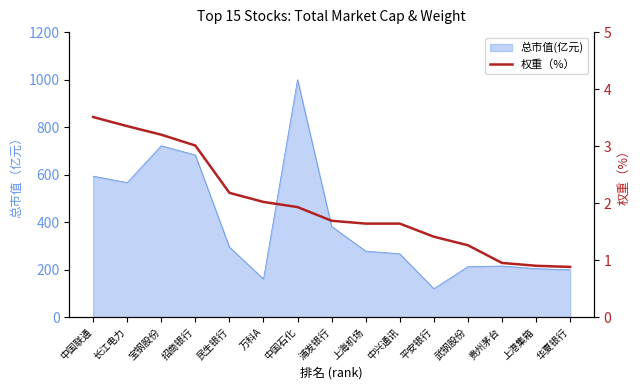

Does the chart have visible grid lines?

No